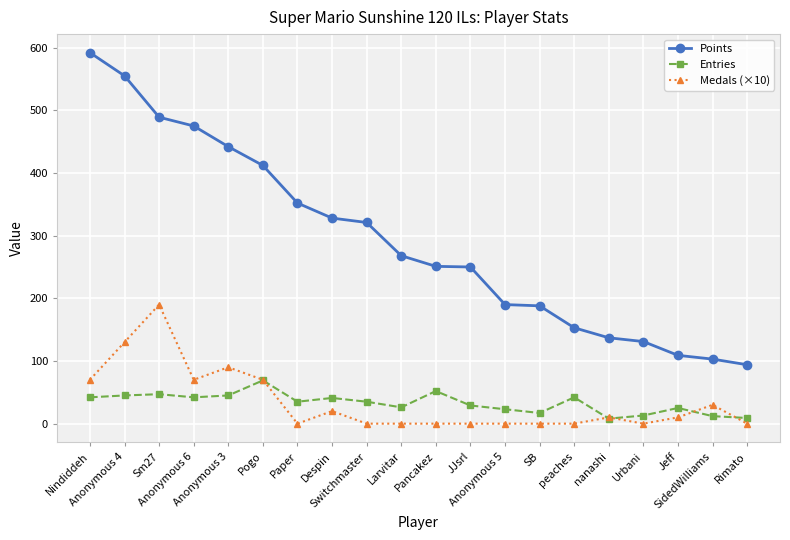

List the series in order of their peak value, lowest first.

Entries, Medals (×10), Points